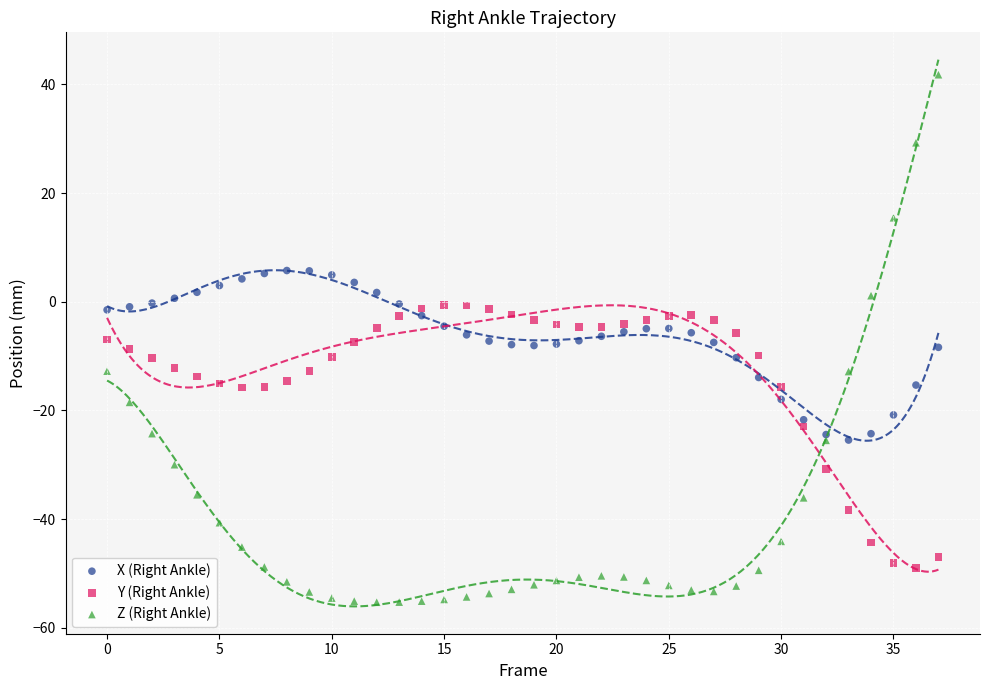

Which series reaches the minimum Y coordinate?

Z (Right Ankle)